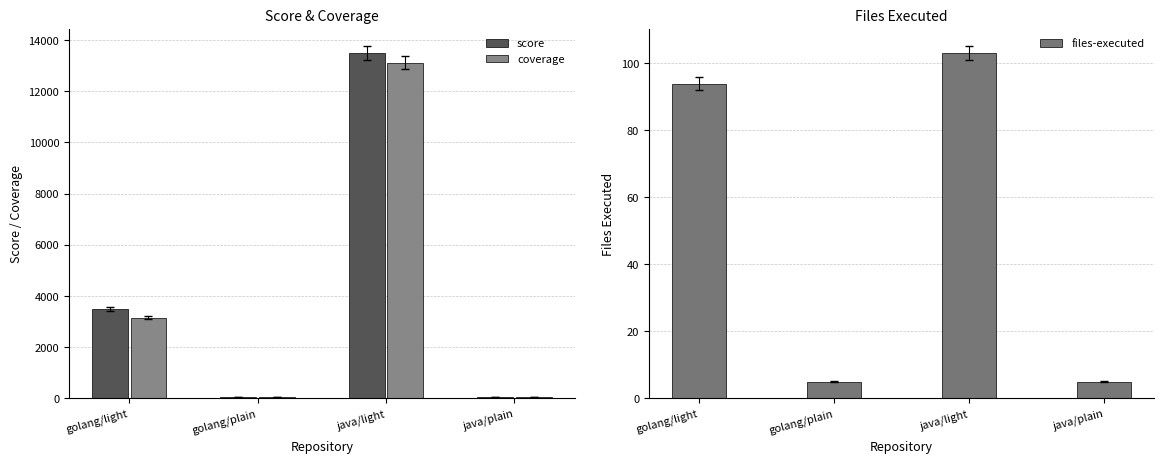

Reading left to right, extract all data points from this chart.

score: golang/light=3490	golang/plain=69	java/light=13480	java/plain=65
coverage: golang/light=3160	golang/plain=50	java/light=13120	java/plain=50
files-executed: golang/light=94	golang/plain=5	java/light=103	java/plain=5